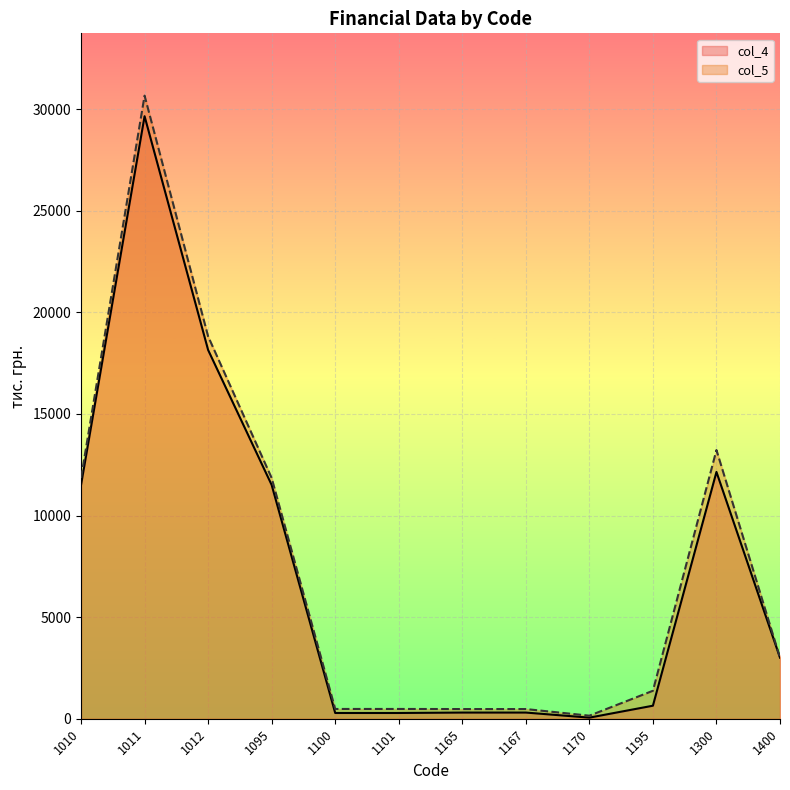

What is the value of the col_4 point at the 7th from the left?

304